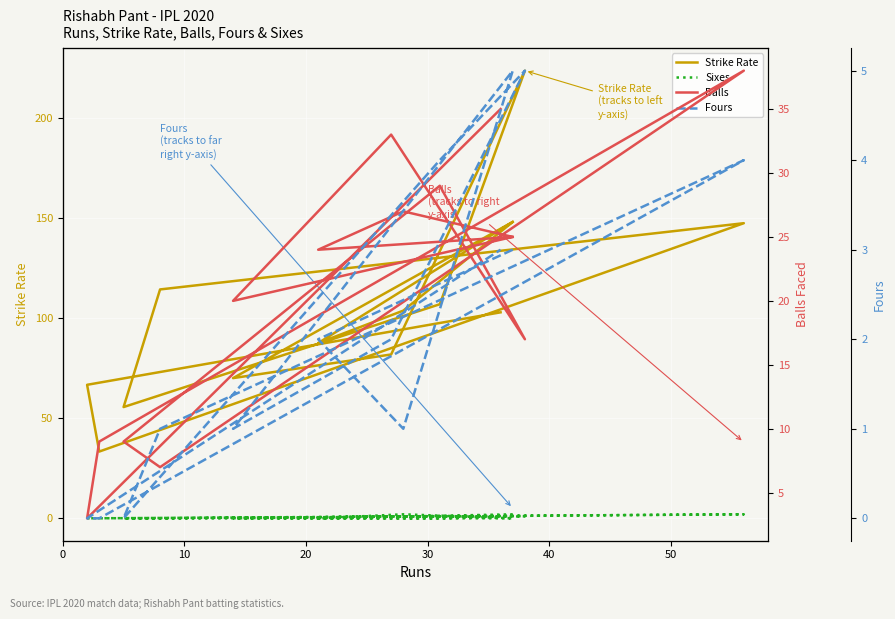

The Fours series shows 5.7 at 7. True or false?

False